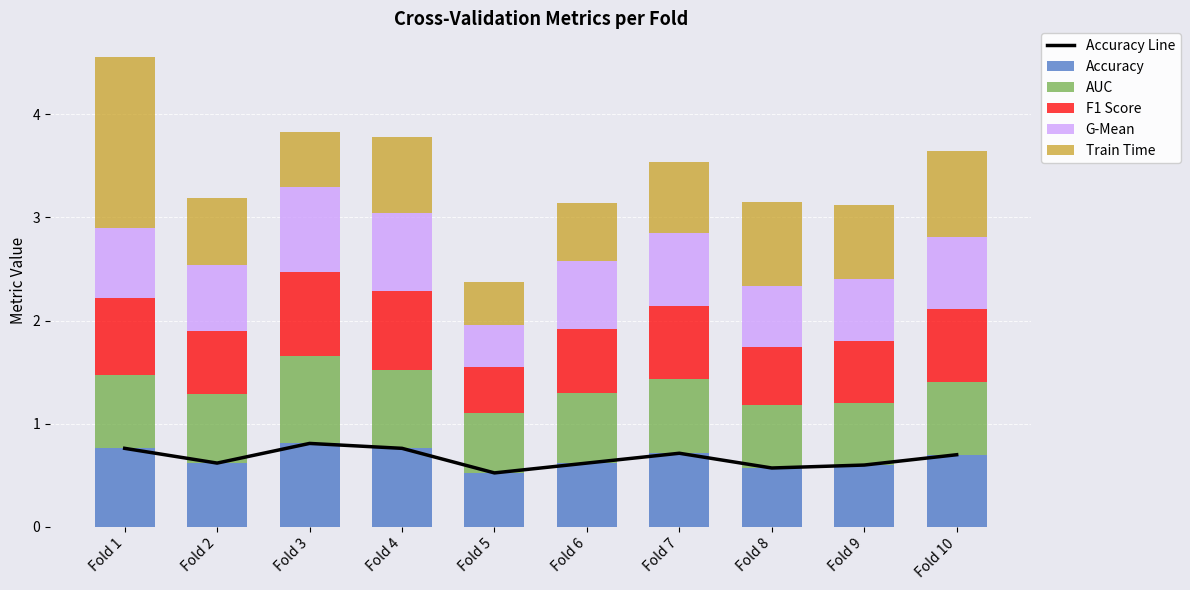

Is it true that G-Mean equals 1.2 at Fold 3?

False